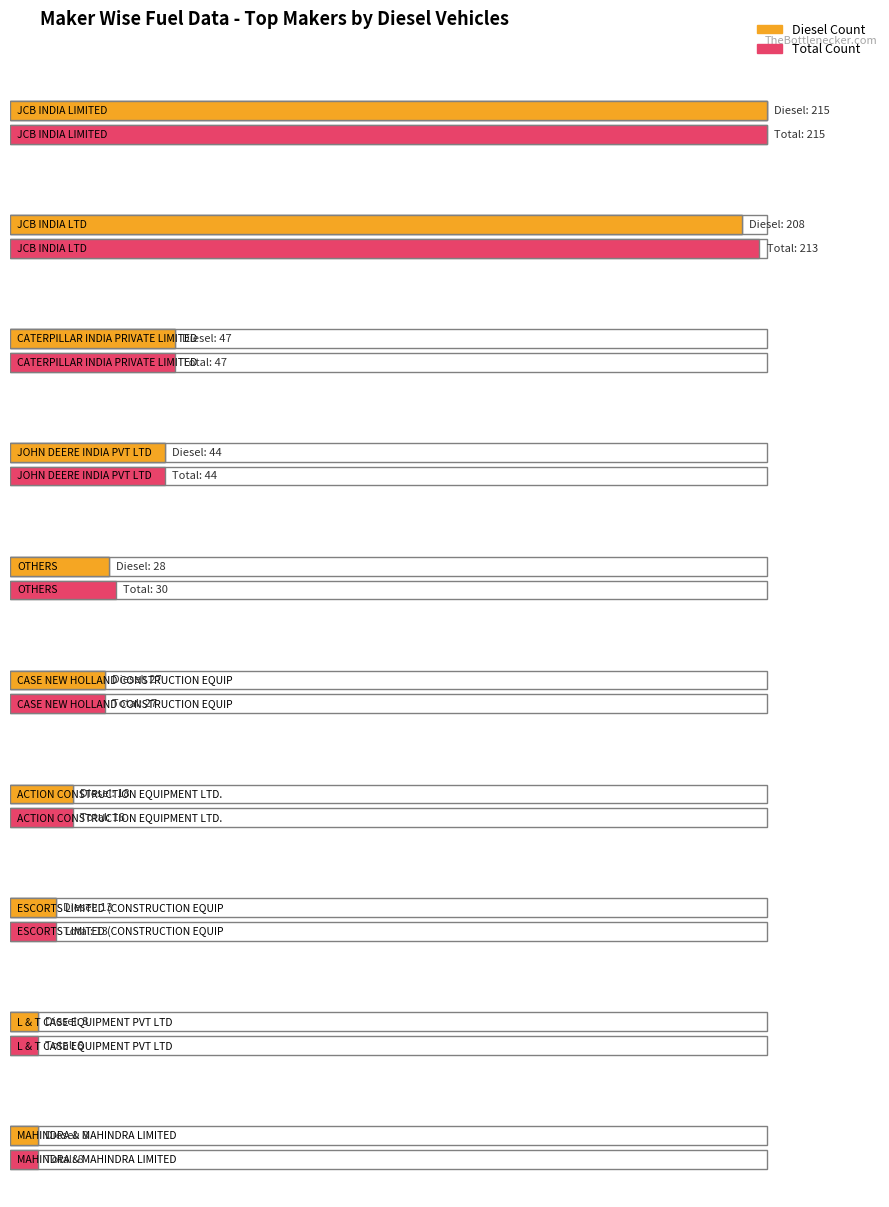

What is the greatest value displayed?

215